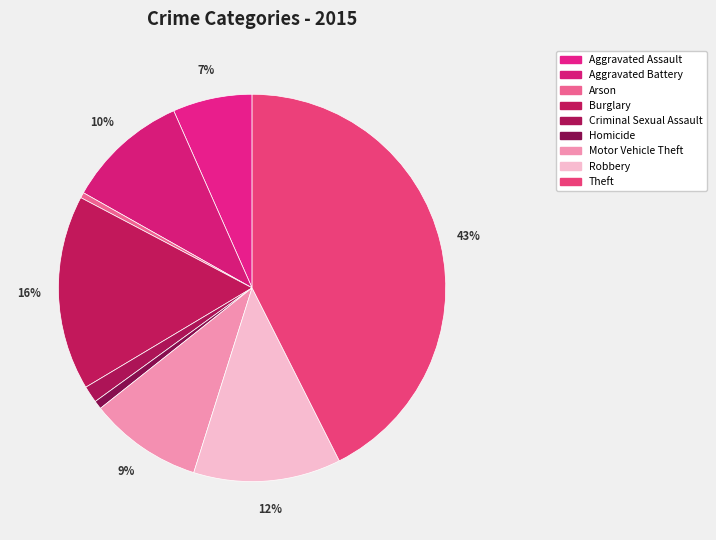

Rank the categories by value from lowest to highest.

Arson, Homicide, Criminal Sexual Assault, Aggravated Assault, Motor Vehicle Theft, Aggravated Battery, Robbery, Burglary, Theft